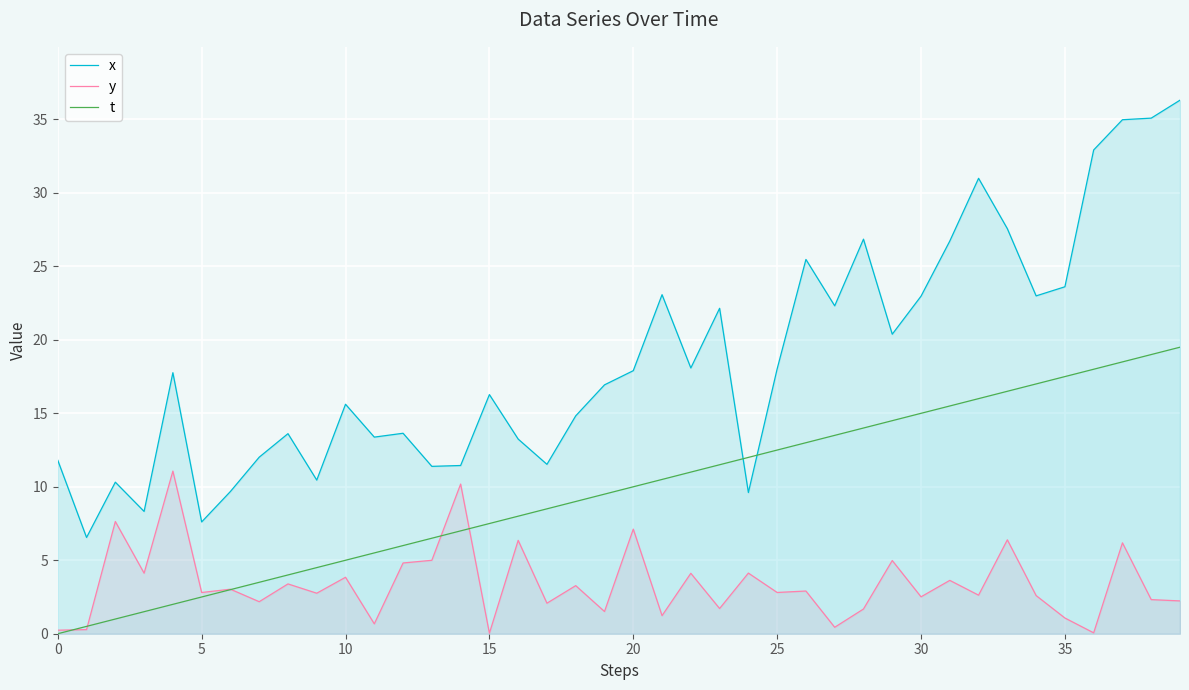

What is the total value across all series at 30?

40.5